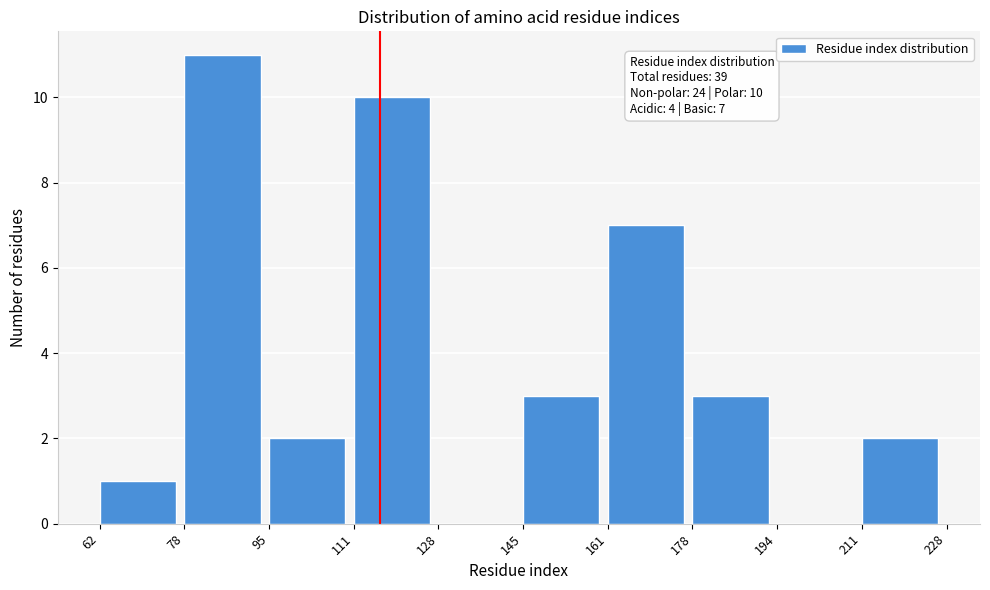

Which range on the x-axis has the tallest bar?

78 to 95